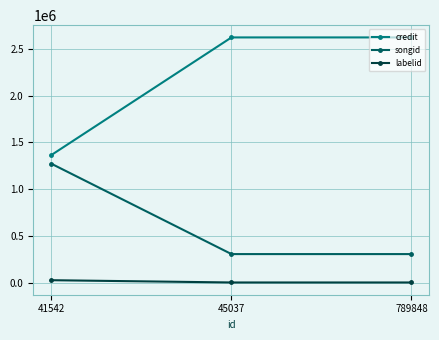

What is the approximate value of credit at 789848, to the nearest 10?

2621850